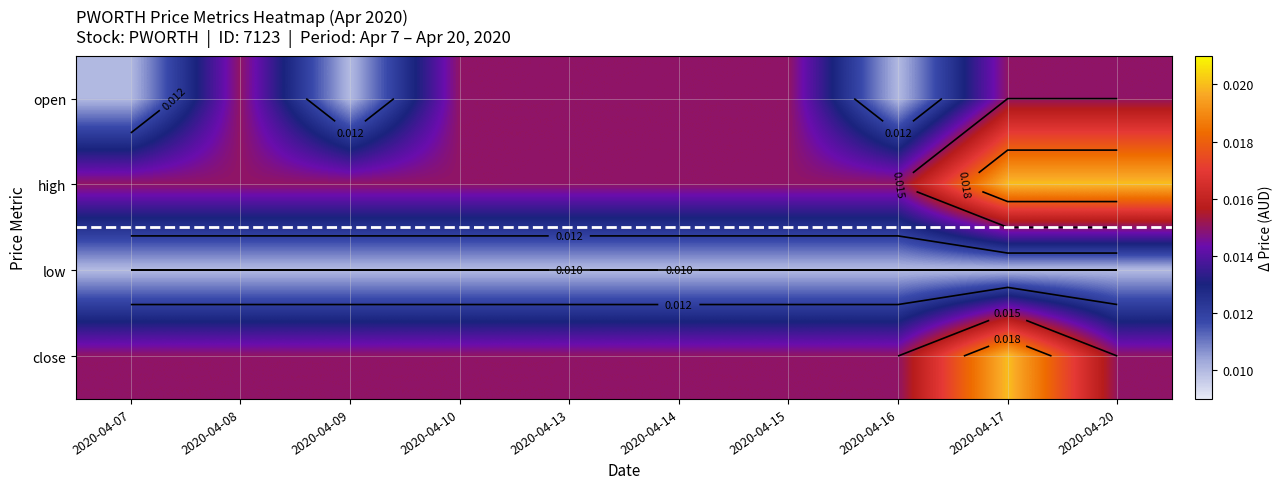

Which series has the largest total across all categories?

high